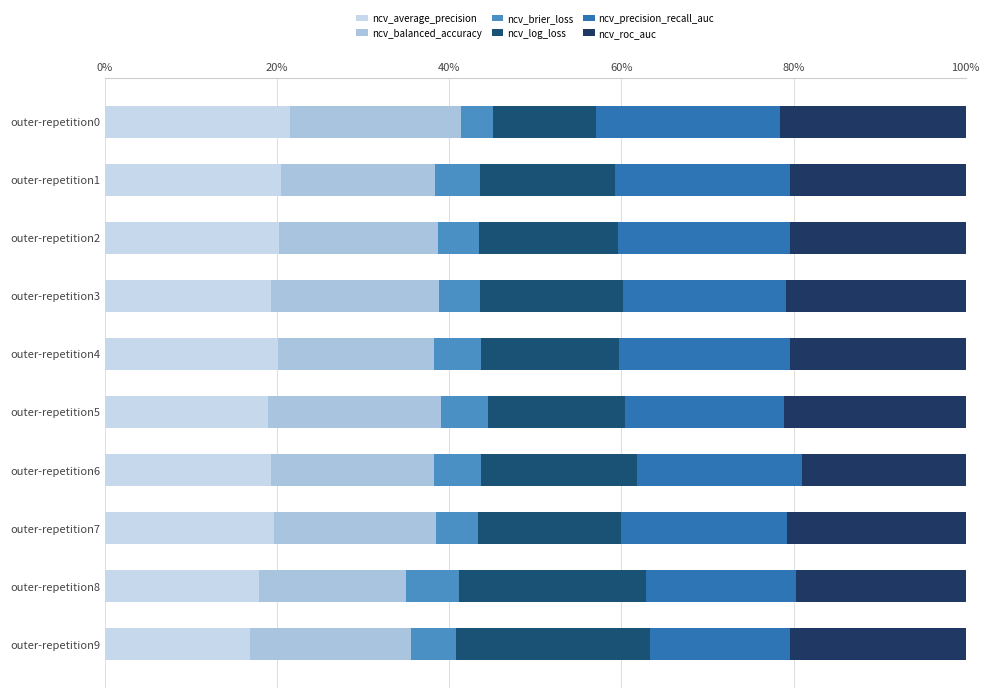

How many categories are shown in the chart?

10